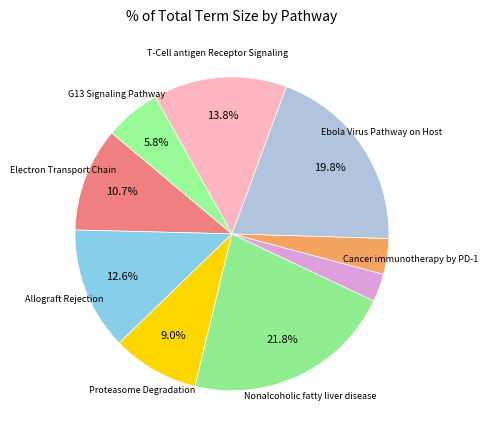

To the nearest percent, what is the difference between the largest and smallest slice percentages?

19%